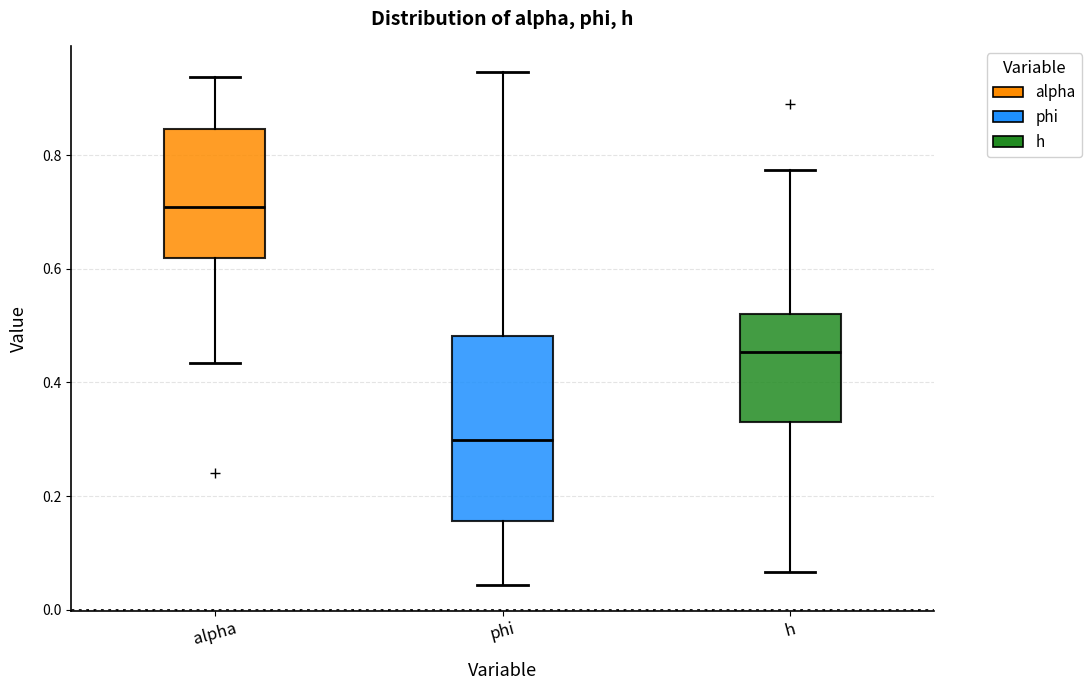

Comparing the boxes themselves (not the whiskers), which one is the tallest?

phi